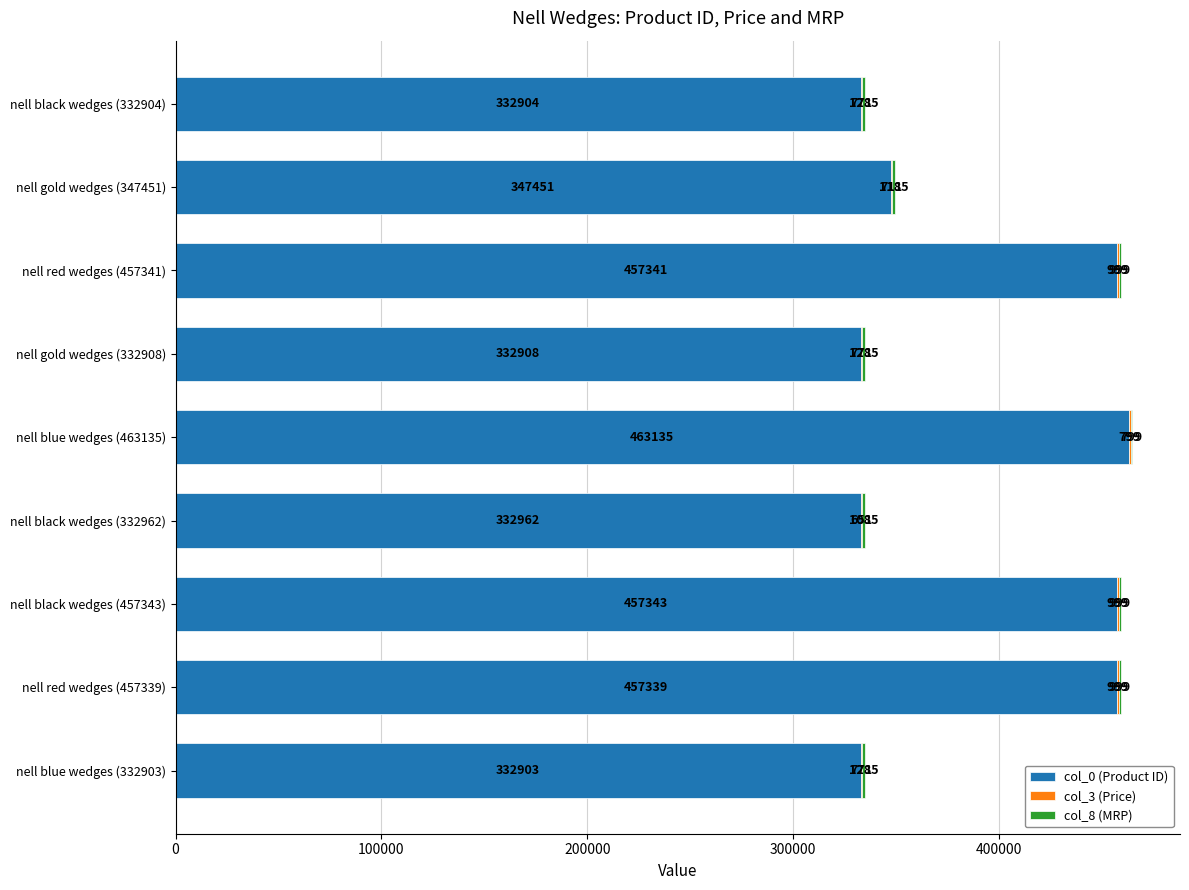

Where is col_0 (Product ID) nearest to the value 398019?

nell gold wedges (347451)